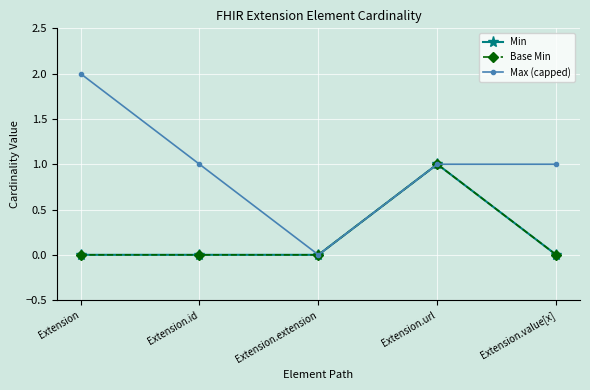

What is the label of the 1st point from the right?

Extension.value[x]